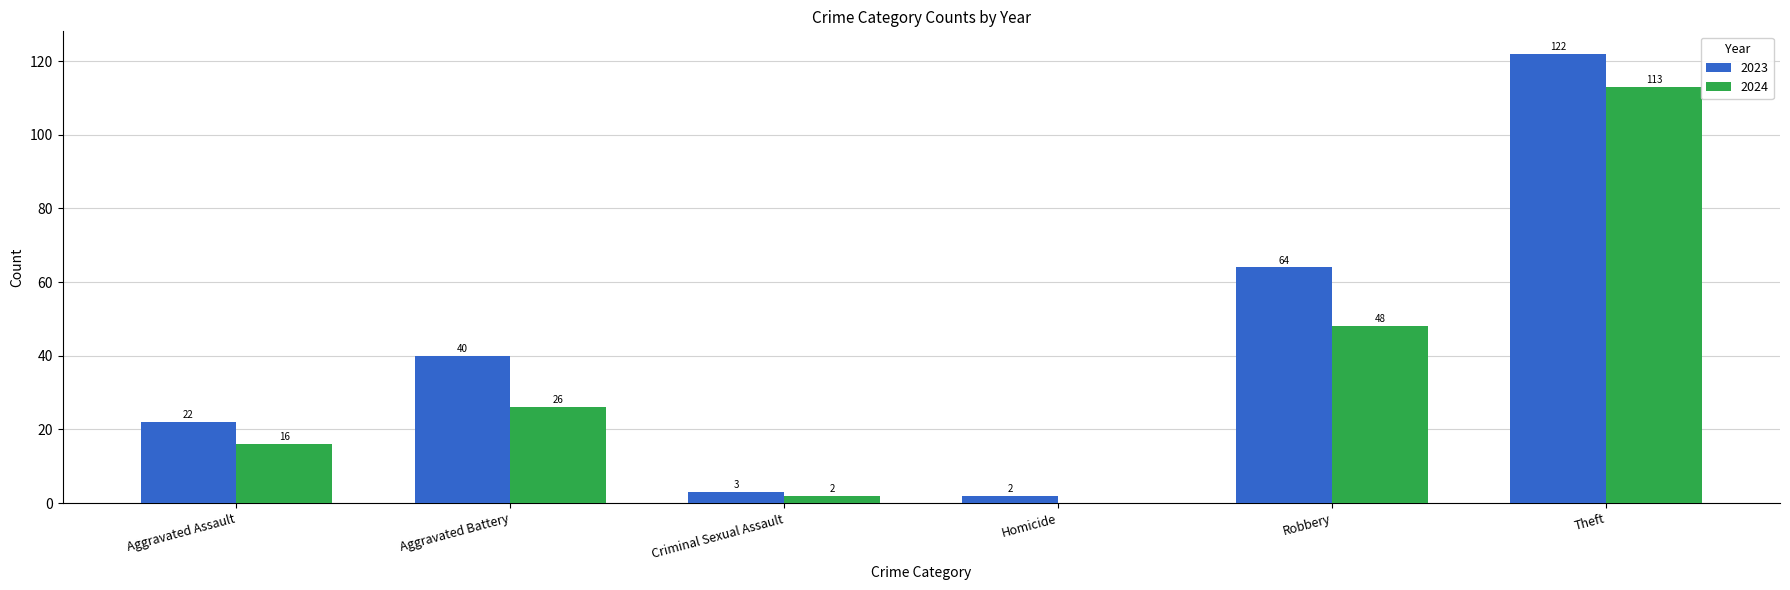

What is the highest value of the 2023 series?

122